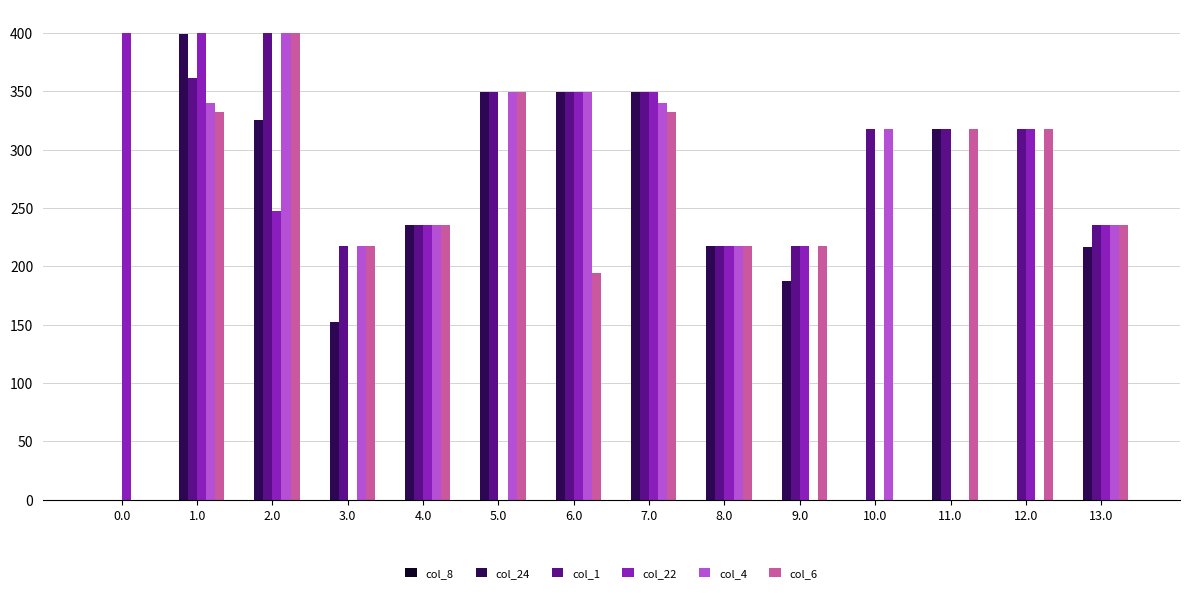

How many values in col_1 are above zero?

13